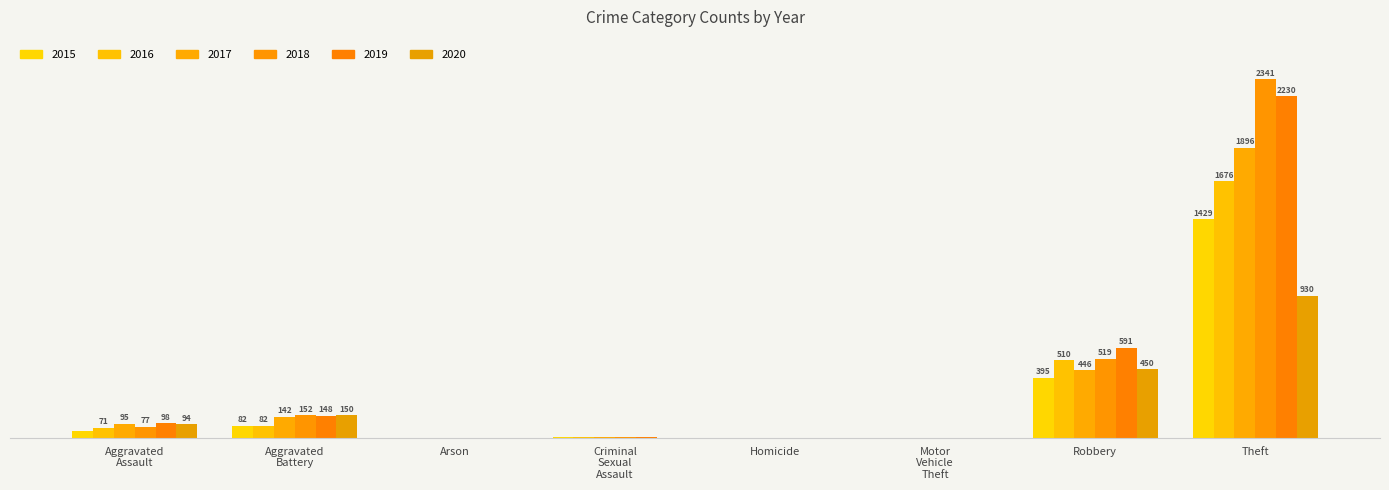

Reading left to right, transcribe all the data shown in this chart.

2015: Aggravated Assault=46	Aggravated Battery=82	Arson=3	Criminal Sexual Assault=12	Homicide=0	Motor Vehicle Theft=1	Robbery=395	Theft=1429
2016: Aggravated Assault=71	Aggravated Battery=82	Arson=0	Criminal Sexual Assault=8	Homicide=1	Motor Vehicle Theft=4	Robbery=510	Theft=1676
2017: Aggravated Assault=95	Aggravated Battery=142	Arson=0	Criminal Sexual Assault=8	Homicide=1	Motor Vehicle Theft=2	Robbery=446	Theft=1896
2018: Aggravated Assault=77	Aggravated Battery=152	Arson=1	Criminal Sexual Assault=11	Homicide=1	Motor Vehicle Theft=1	Robbery=519	Theft=2341
2019: Aggravated Assault=98	Aggravated Battery=148	Arson=1	Criminal Sexual Assault=8	Homicide=2	Motor Vehicle Theft=1	Robbery=591	Theft=2230
2020: Aggravated Assault=94	Aggravated Battery=150	Arson=1	Criminal Sexual Assault=3	Homicide=3	Motor Vehicle Theft=3	Robbery=450	Theft=930